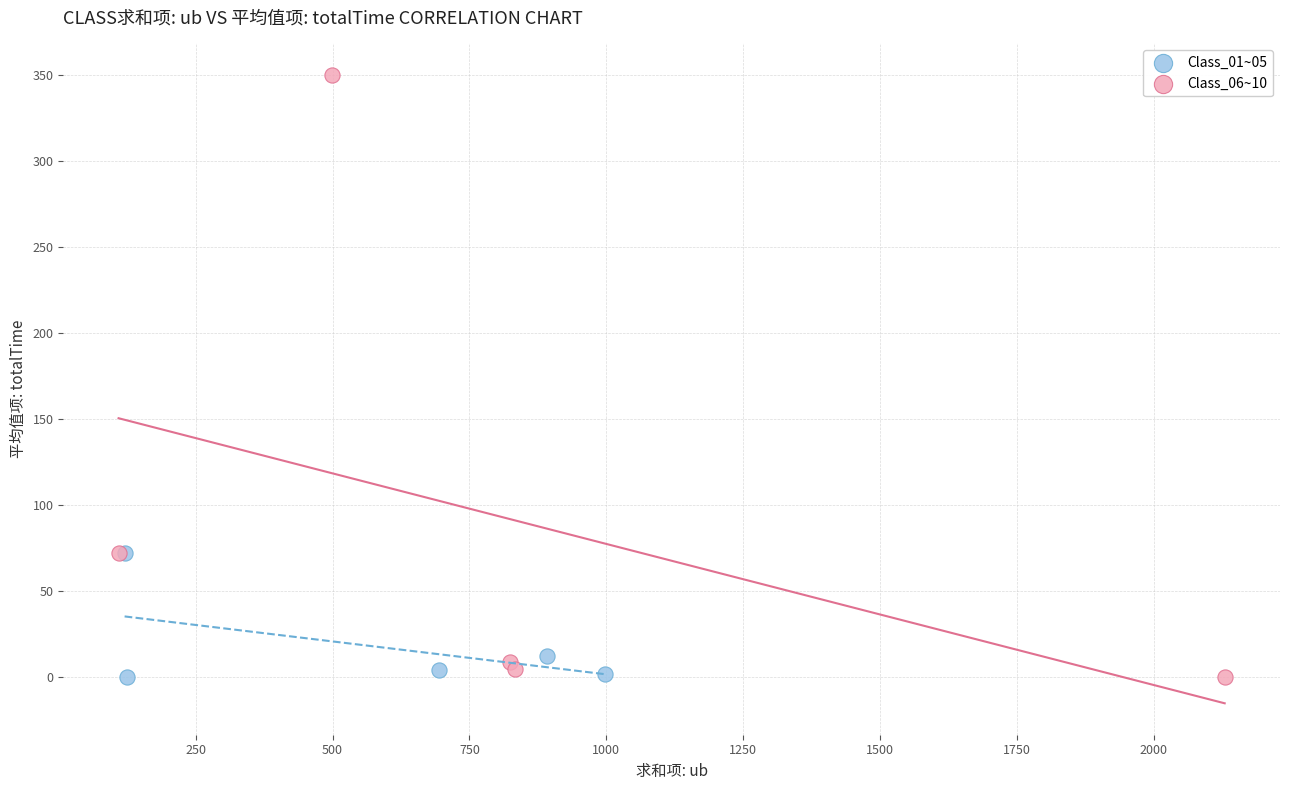

Which series reaches the maximum Y coordinate?

Class_06~10